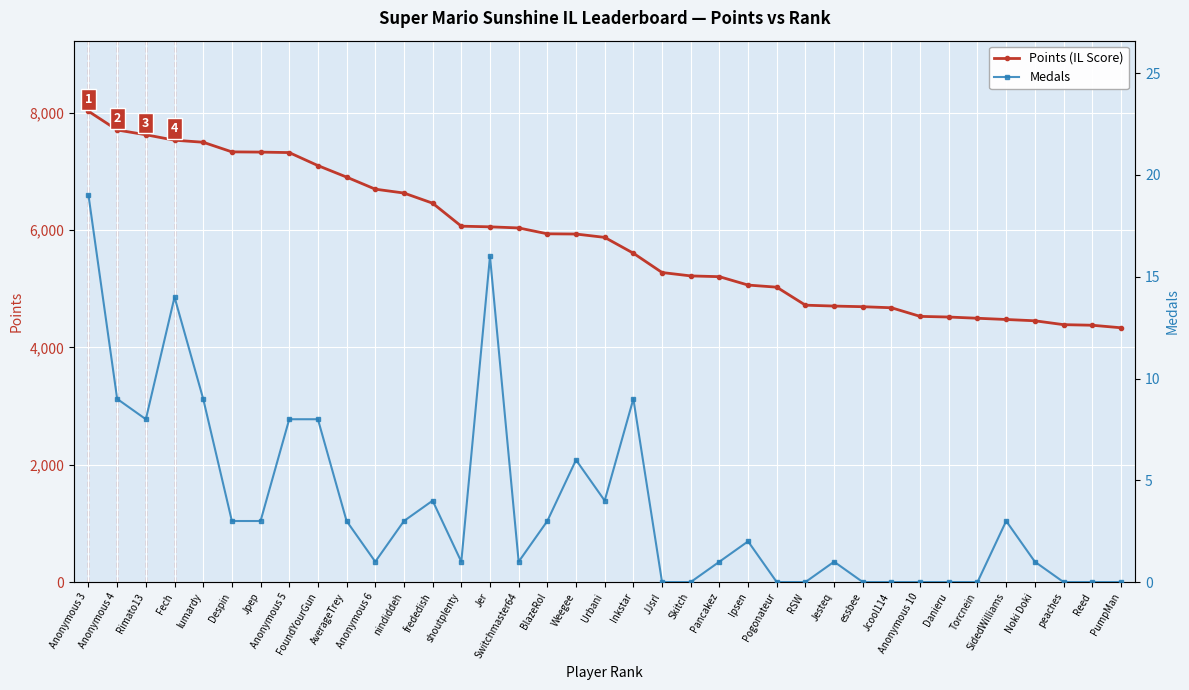

True or false: Medals has more than 0 interior local peaks.

True